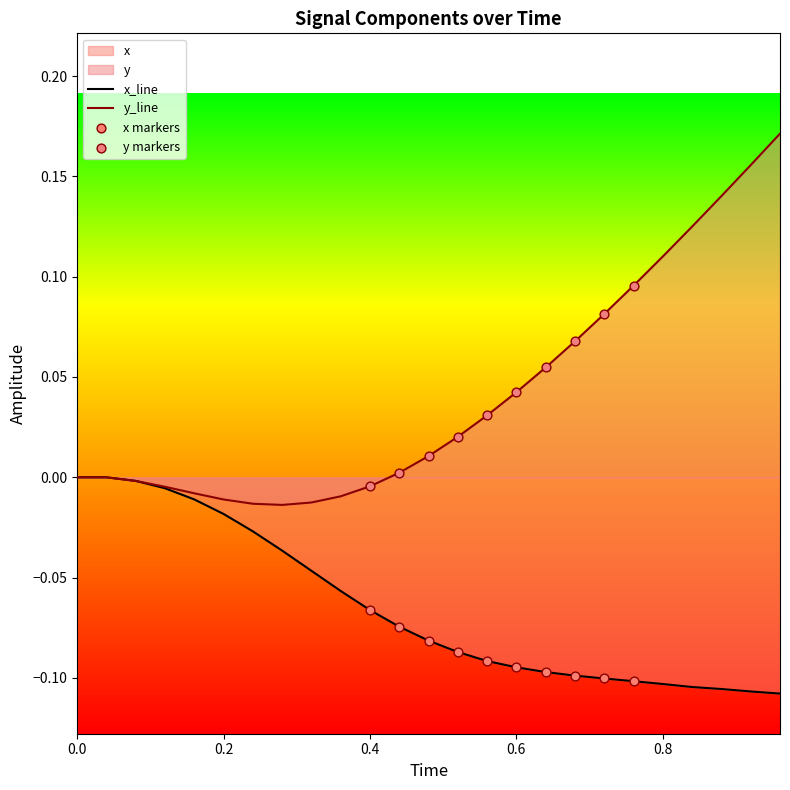

At how many categories does at least one series exceed 0?

14